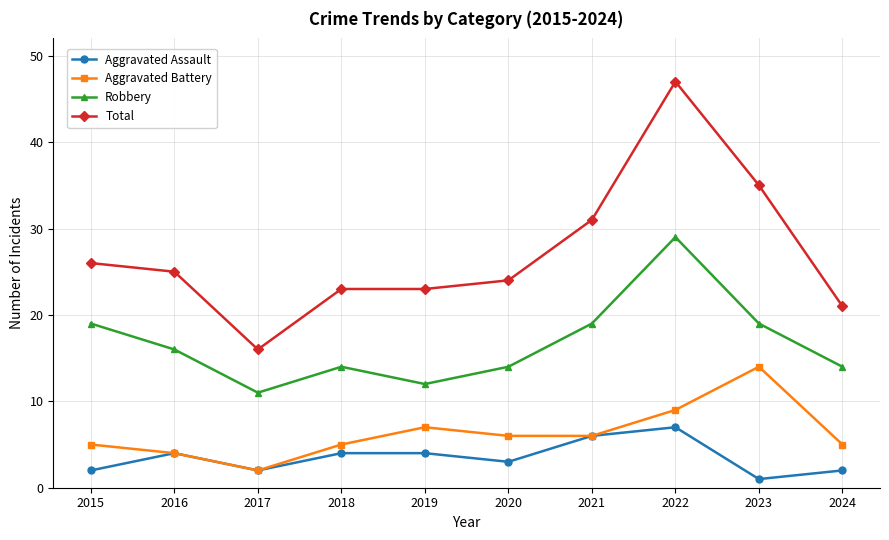

What is the approximate value of Aggravated Assault at 2018?

4